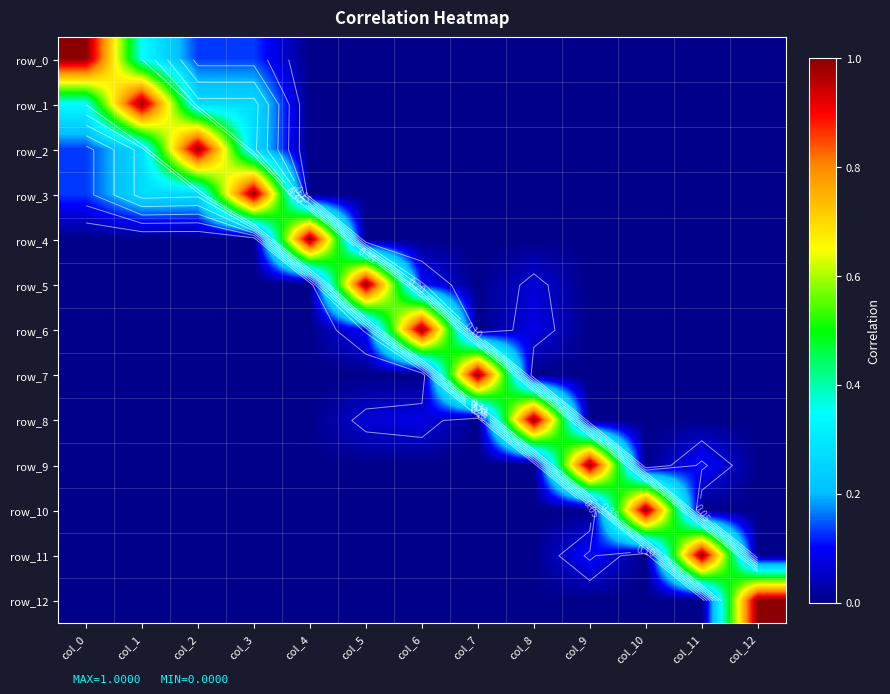

At which label does row_1 reach its minimum?

col_4